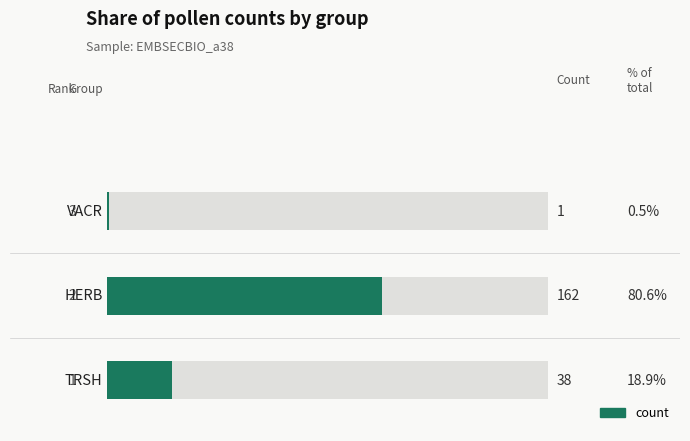

How many data points are less than 38?

1